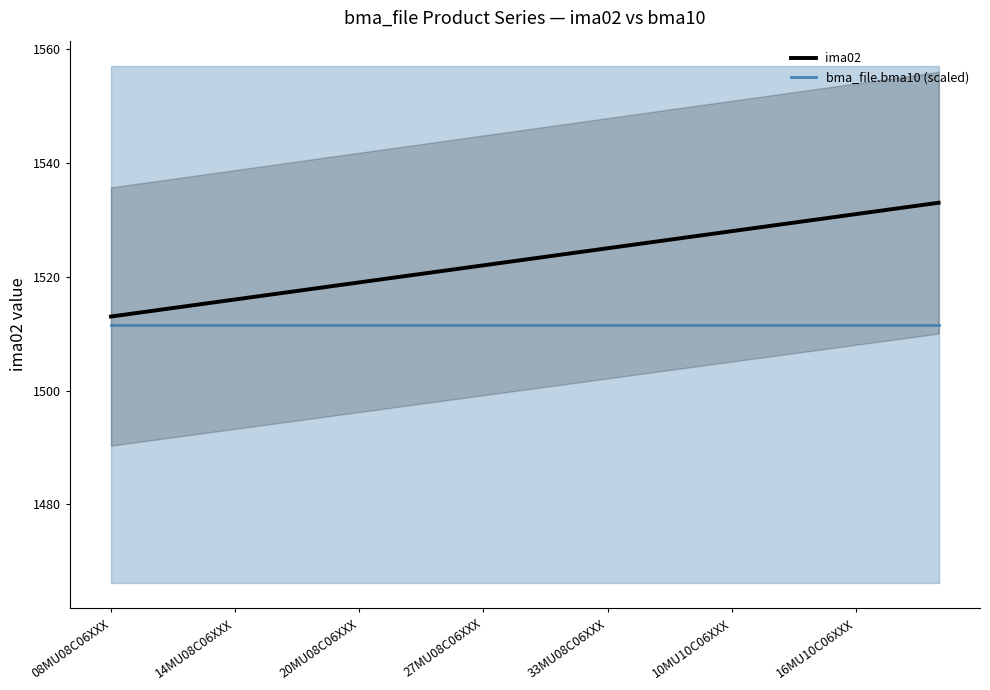

What is the highest value of the bma_file.bma10 (scaled) series?

1511.6